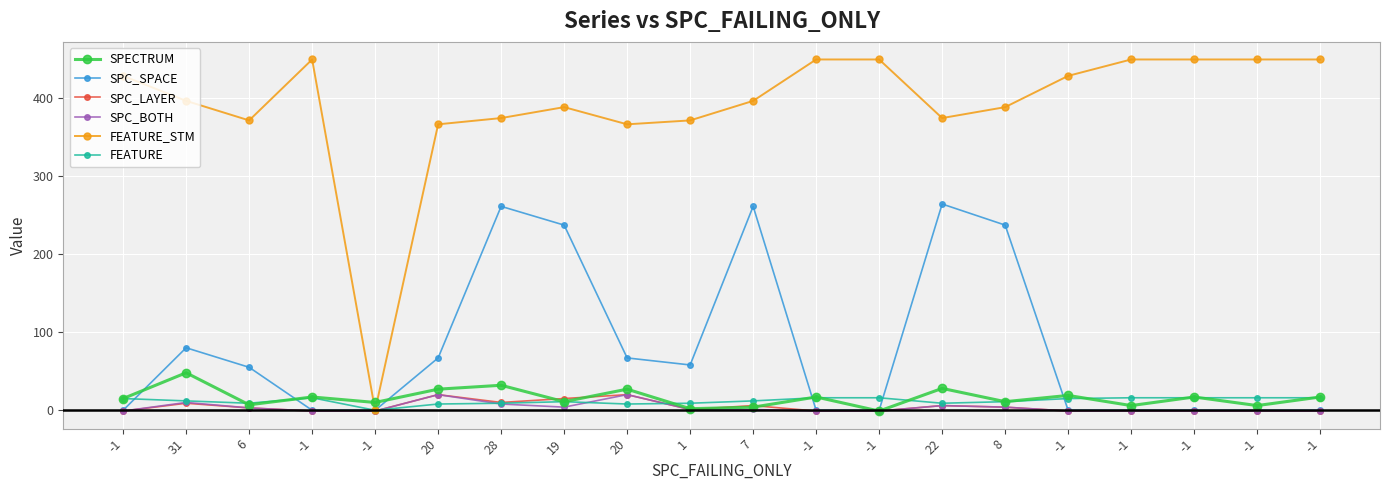

How many lines are shown in the chart?

6